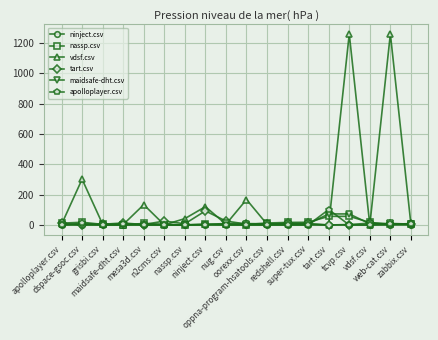

What is the value of the tart.csv point at the 1st from the left?

10